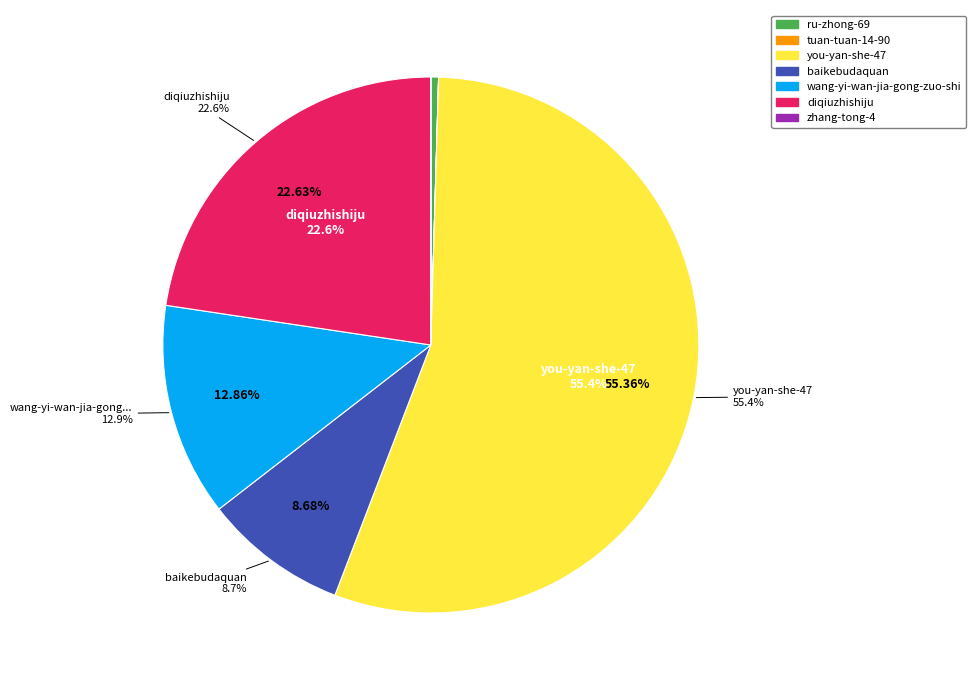

Is it true that baikebudaquan is 1% of the pie?

False